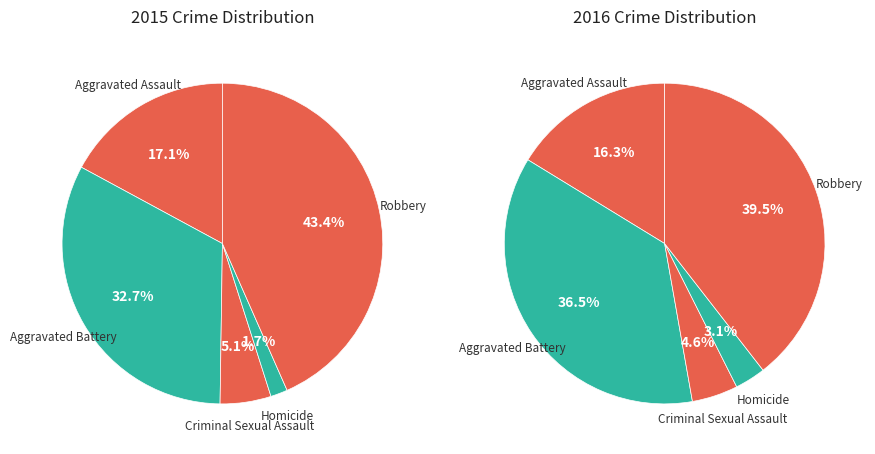

How many slices are in this pie chart?

5